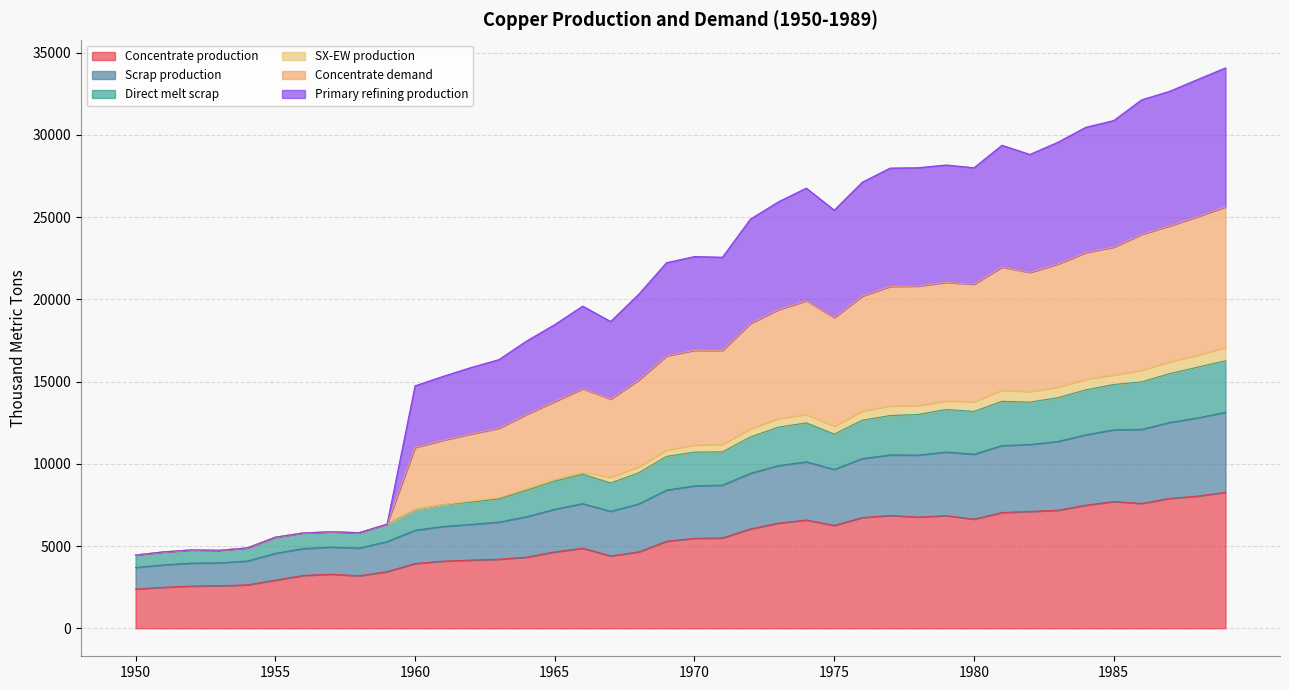

Which has a higher value, 1984 or 1966?

1984